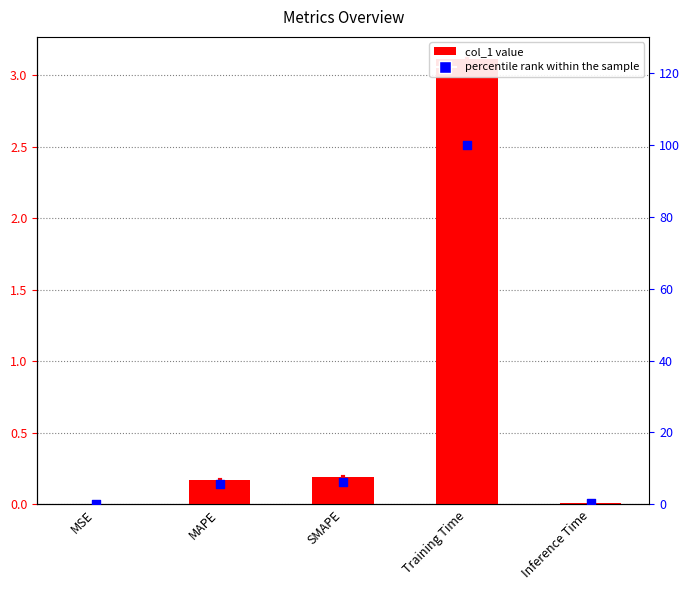

What is the total value across all series at Inference Time?

0.4